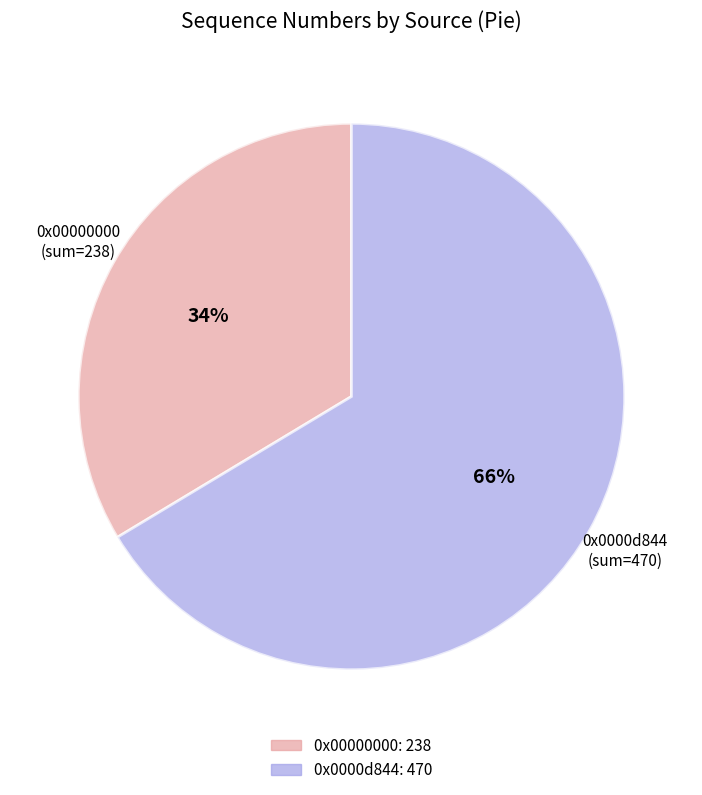

Is the sum of 0x00000000 and 0x0000d844 greater than half?

Yes